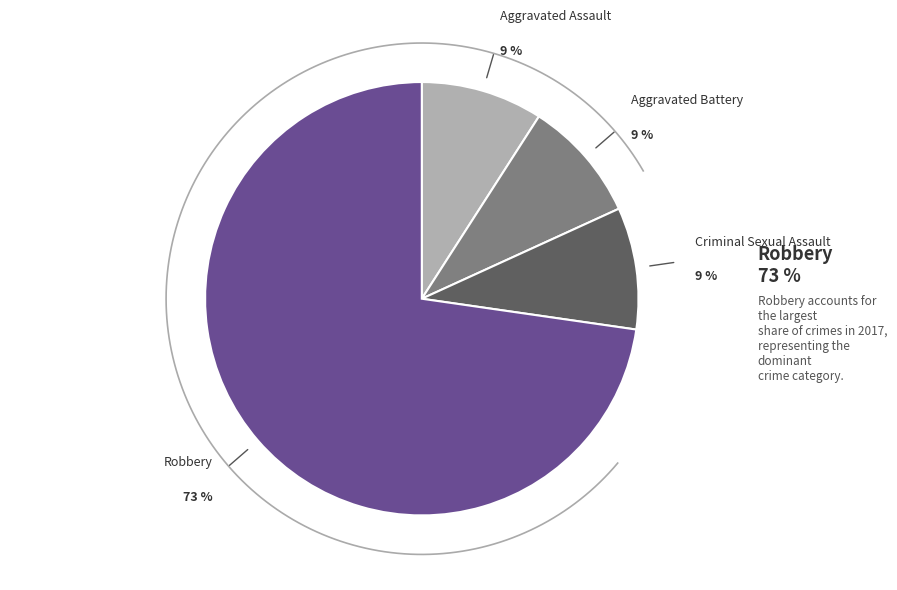

Which slice represents more than half of the pie?

Robbery